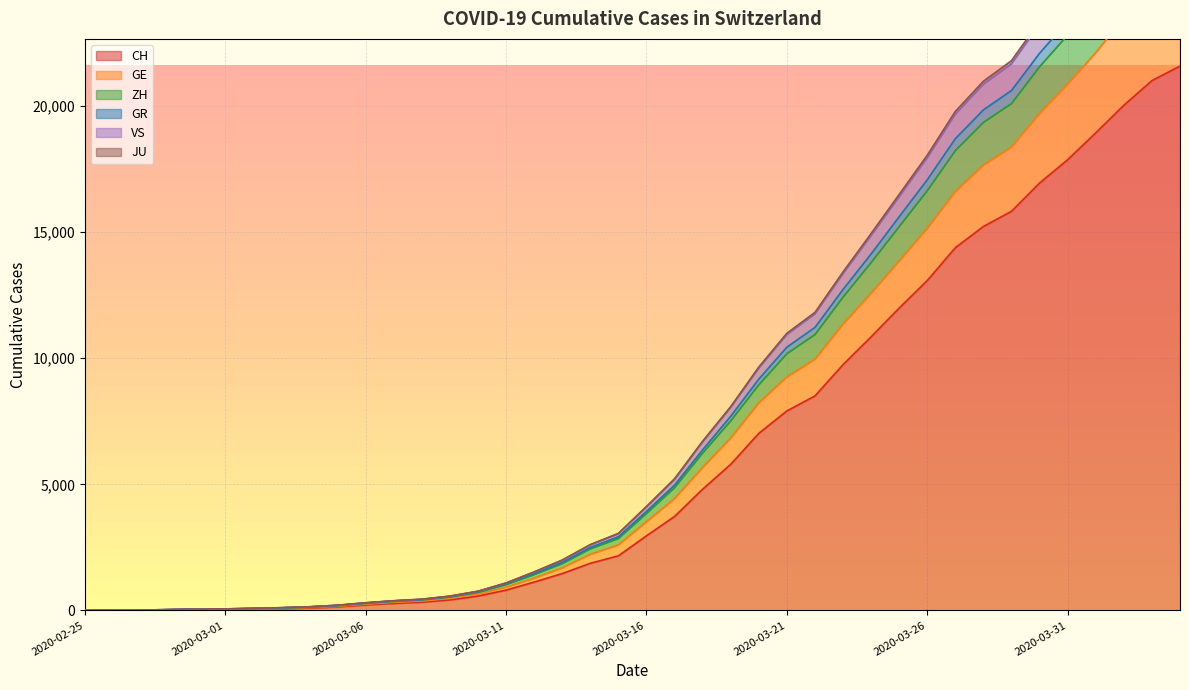

What is the difference between the JU values at 2020-04-01 and 2020-04-04?

3283